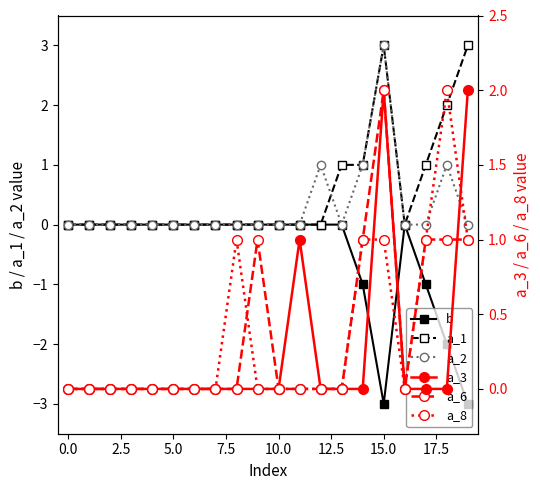

What position from the left is 11?

12